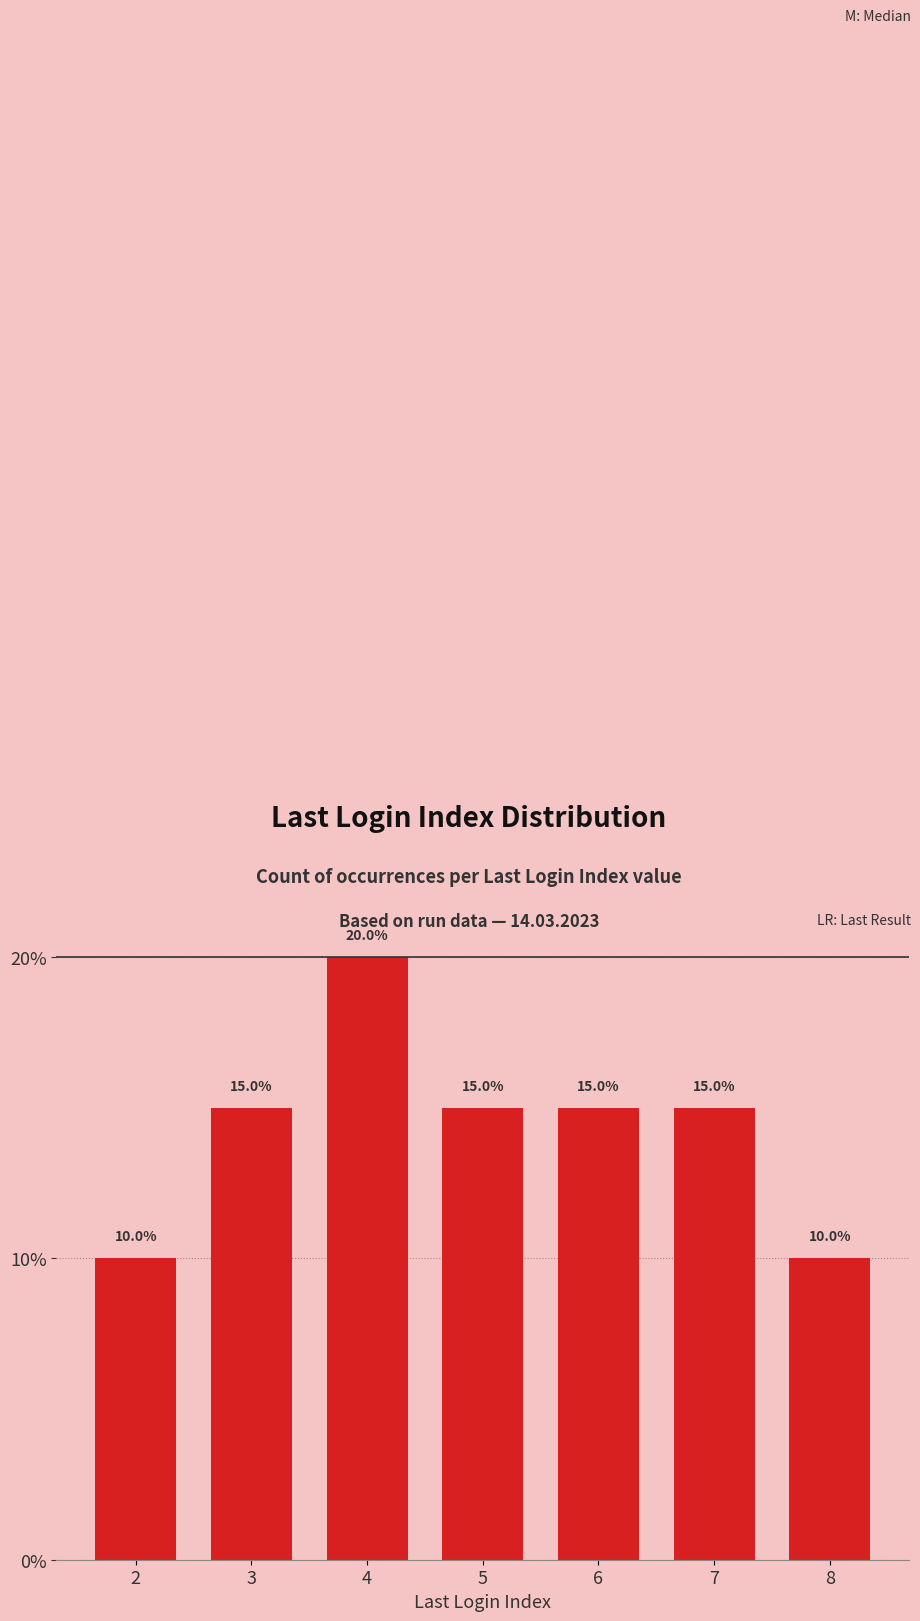

What is the difference between the values at 7 and 2?

5